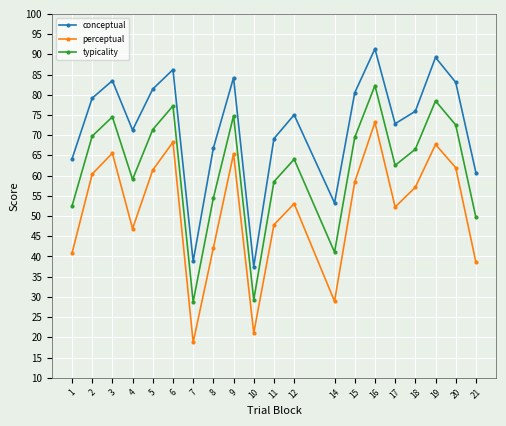

What is the highest value of the conceptual series?

91.4